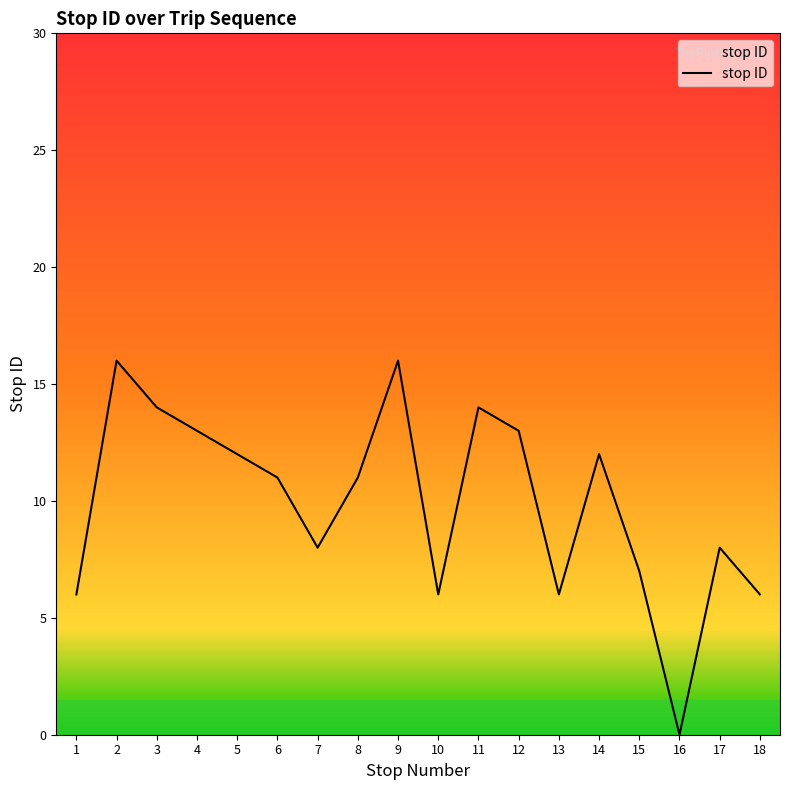

What is the approximate value at 17, to the nearest 5?

10